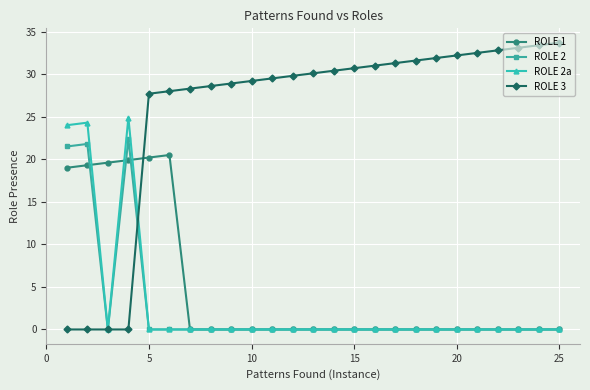

Count the number of data series in this chart.

4